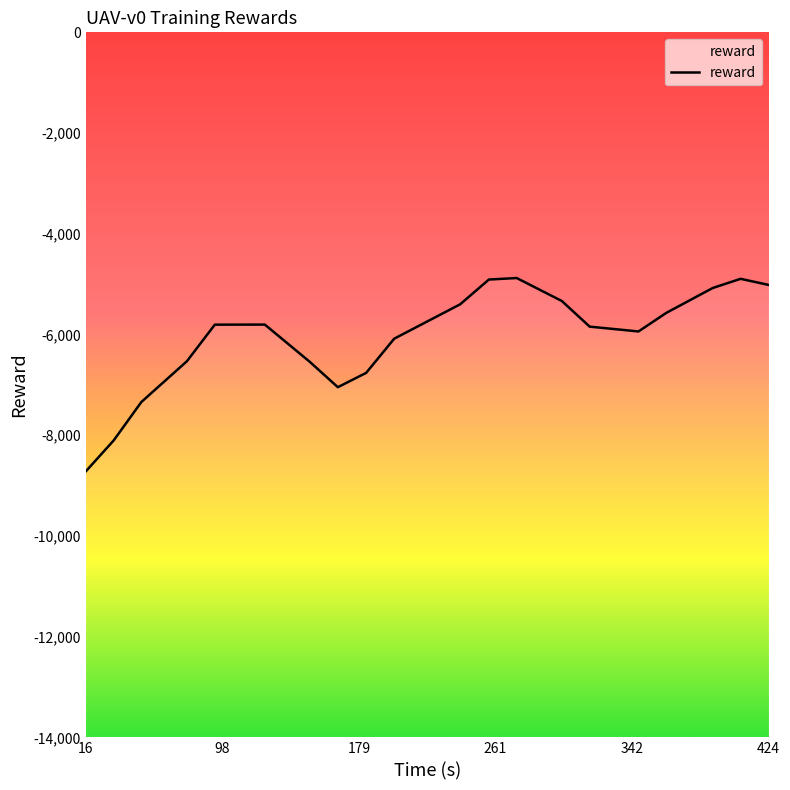

True or false: the data has more than 0 interior local peaks.

True